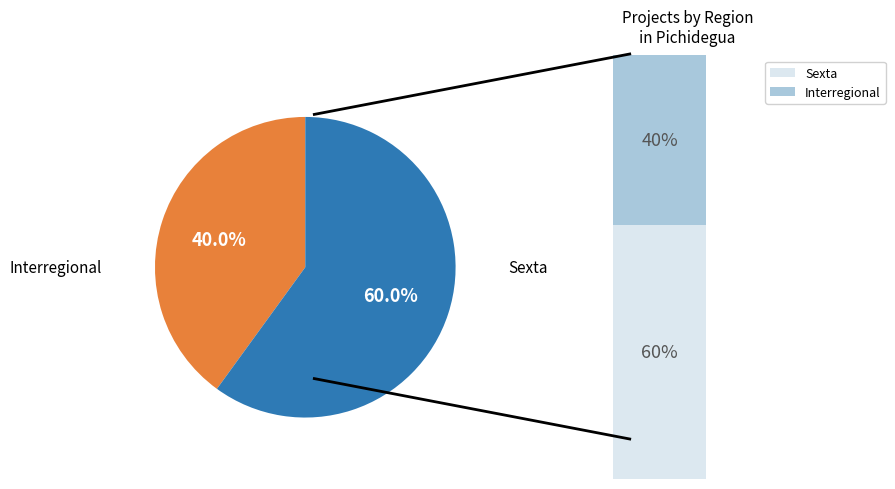

How many segments does this pie chart have?

2